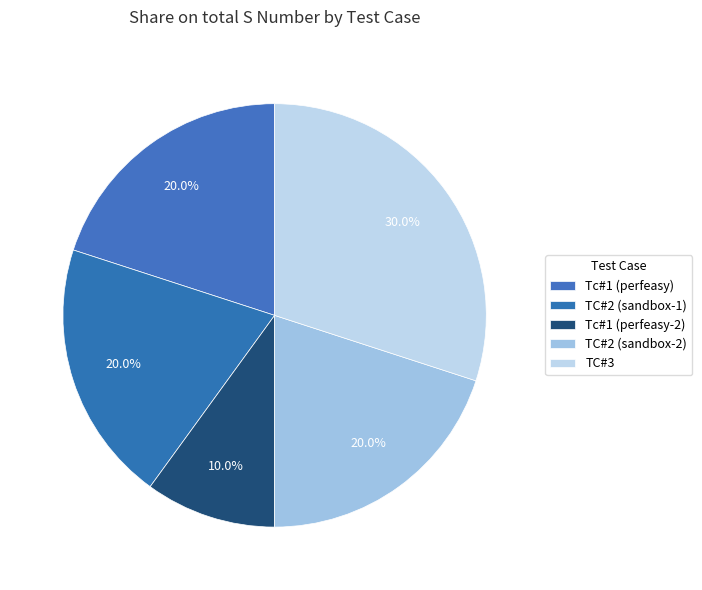

What is the change in value from Tc#1 (perfeasy) to TC#3?

+1